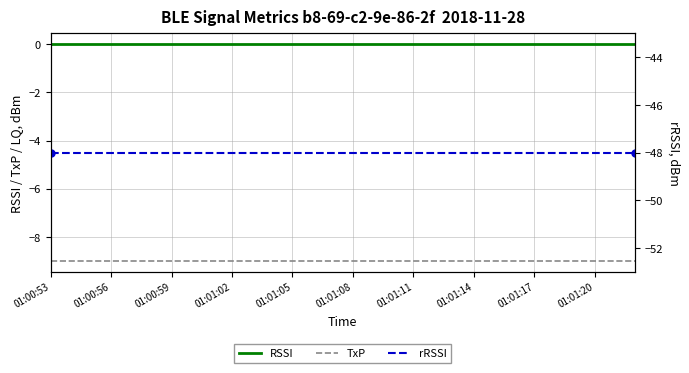

Is the value of RSSI at 01:01:20 greater than the value of rRSSI at 11?

Yes